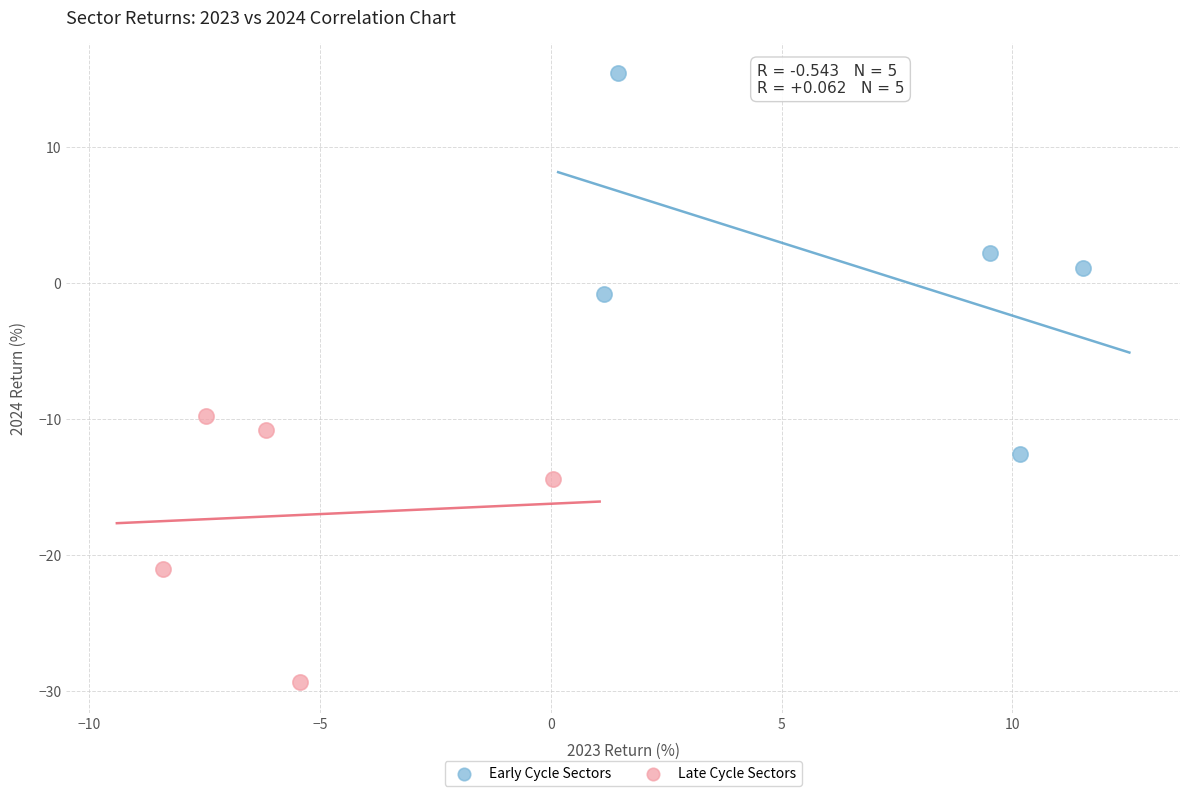

Which series reaches the minimum Y coordinate?

Late Cycle Sectors